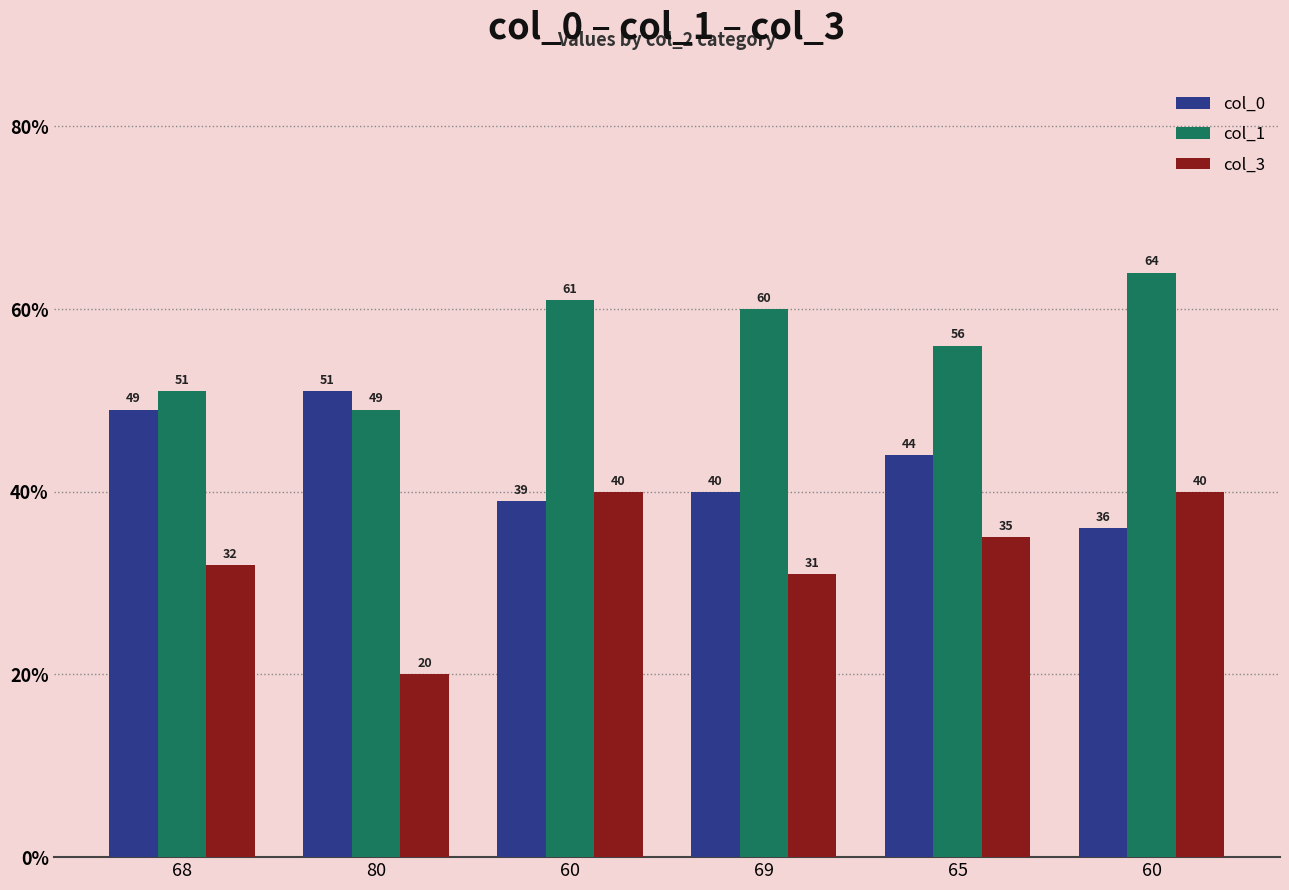

What is the difference between the second highest and second lowest values in the col_3 series?

9